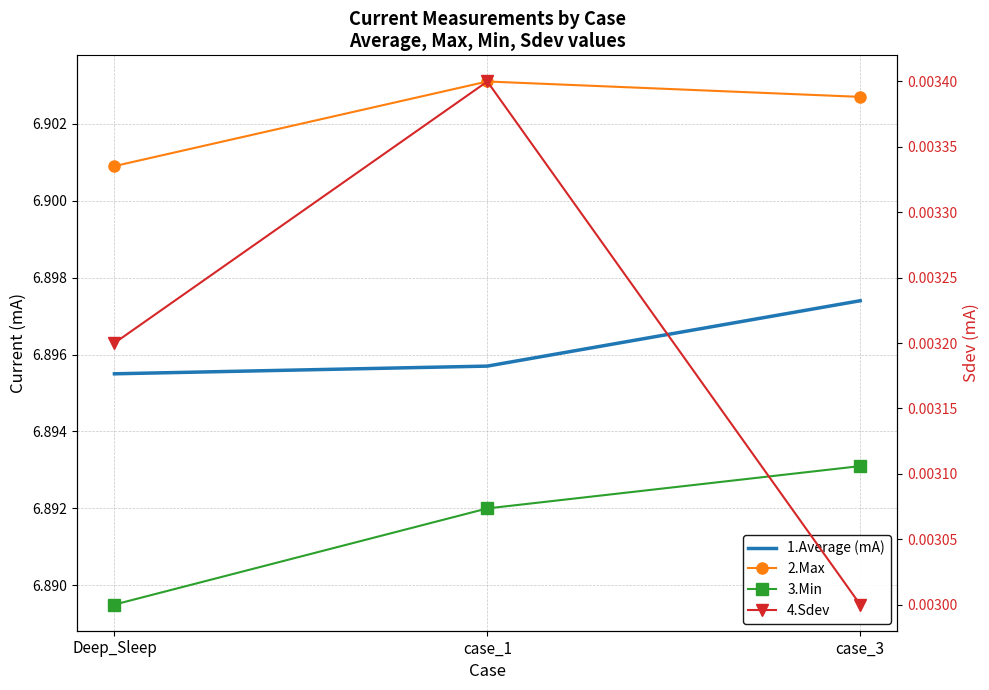

The value of 2.Max at Deep_Sleep is 1.8. True or false?

False